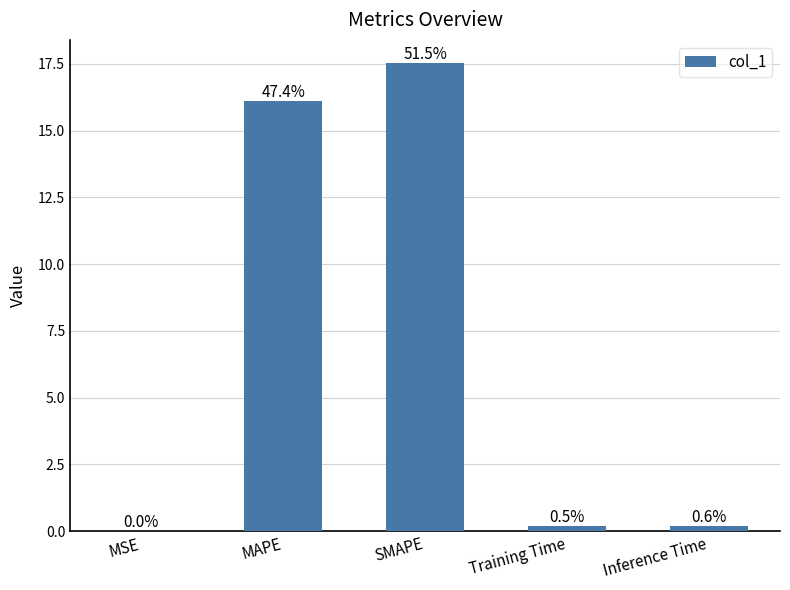

Reading left to right, extract all data points from this chart.

0.0	16.1	17.5	0.2	0.2